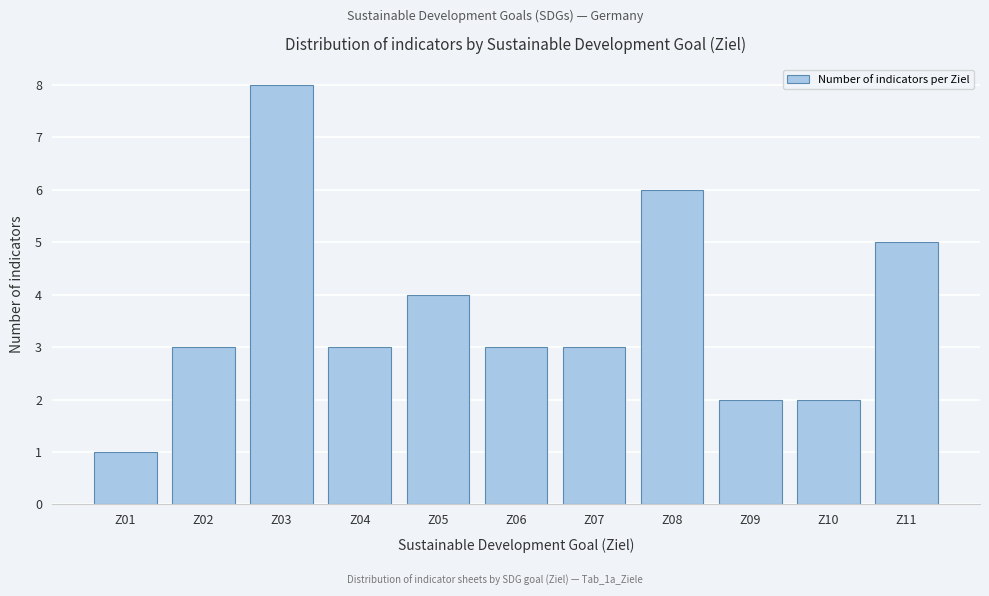

Reading left to right, list all the values displayed in this chart.

1	3	8	3	4	3	3	6	2	2	5